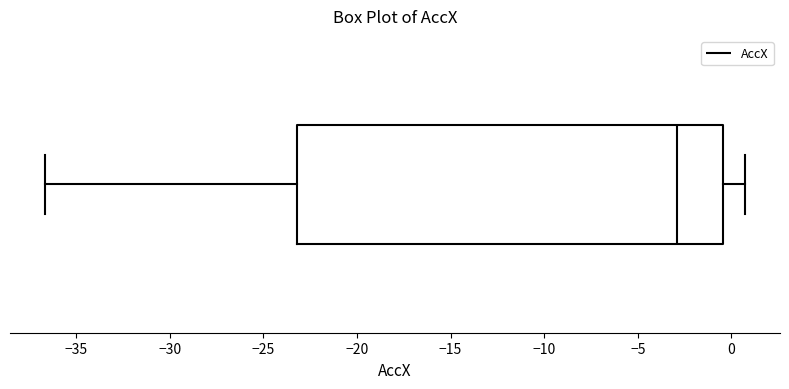

Read this box plot against the x-axis: the position of the median line, the range covered by the box, and the ends of both whiskers. The values are not printed on the chart, so give them approximately, as read against the axis.

median -3.0, box -23.0 to -0.5, whiskers -36.5 to 0.5